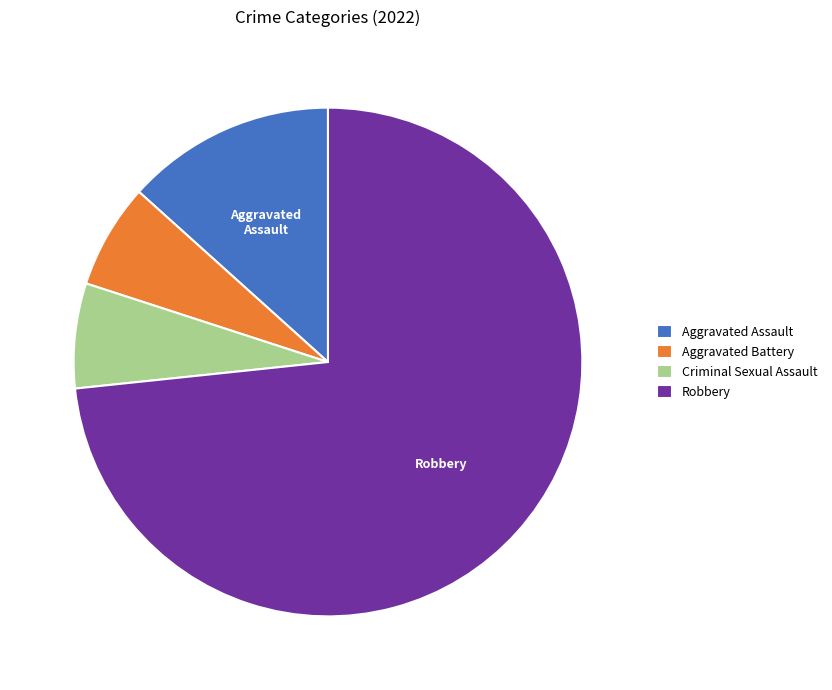

Is Criminal Sexual Assault the majority of the pie?

No